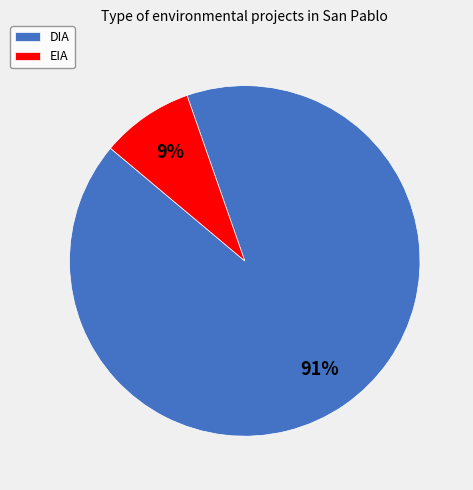

Count the number of slices in the pie.

2